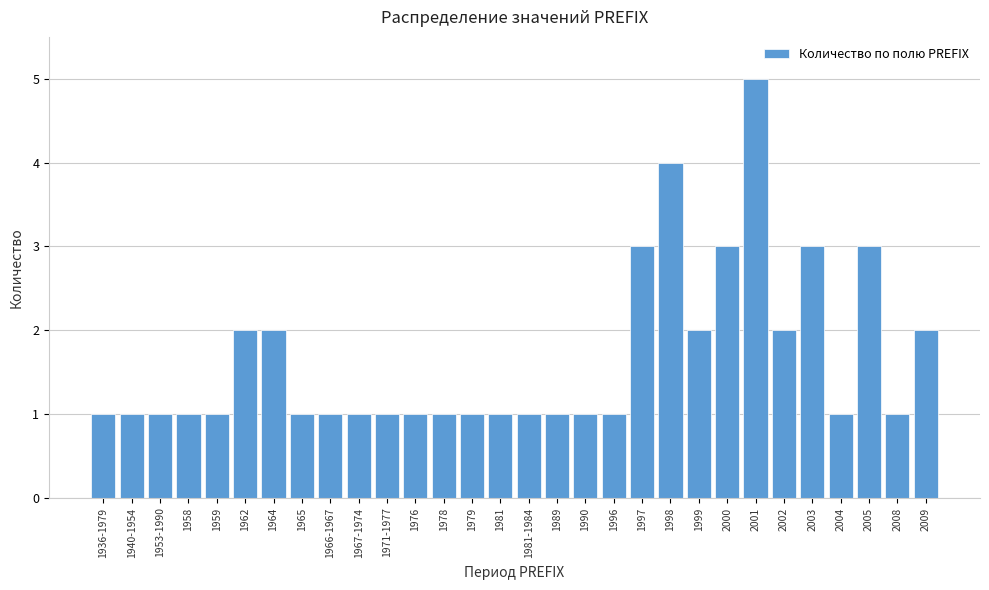

Reading left to right, extract all data points from this chart.

1936-1979=1	1940-1954=1	1953-1990=1	1958=1	1959=1	1962=2	1964=2	1965=1	1966-1967=1	1967-1974=1	1971-1977=1	1976=1	1978=1	1979=1	1981=1	1981-1984=1	1989=1	1990=1	1996=1	1997=3	1998=4	1999=2	2000=3	2001=5	2002=2	2003=3	2004=1	2005=3	2008=1	2009=2